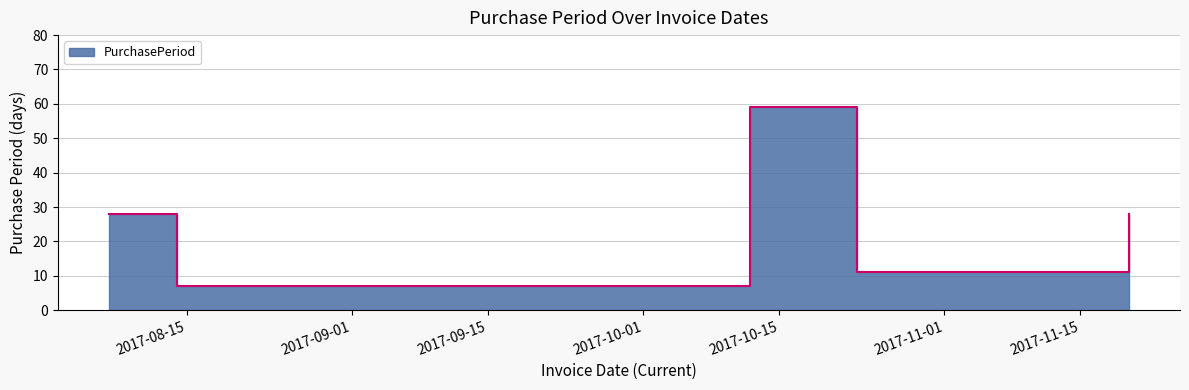

Between 2017-10-23 and 2017-08-14, which is larger?

2017-10-23